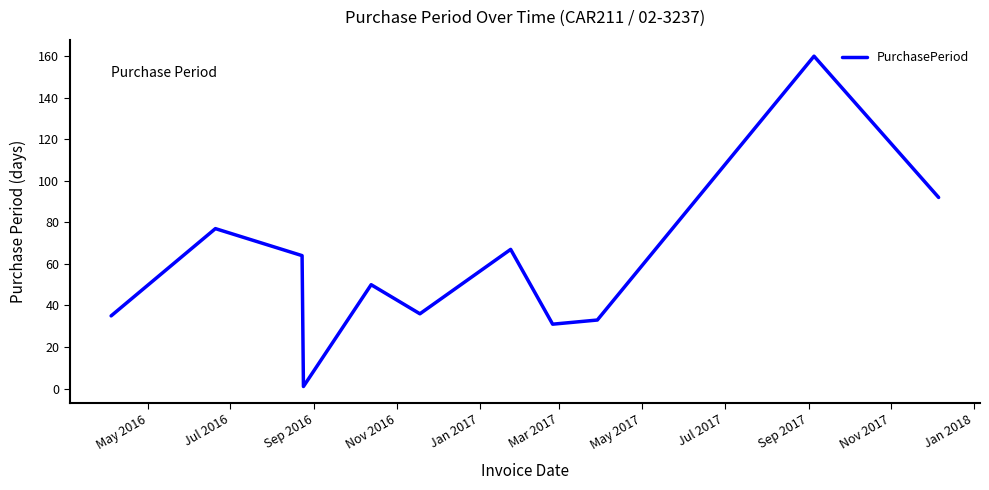

True or false: the data has more than 1 interior local peaks.

True